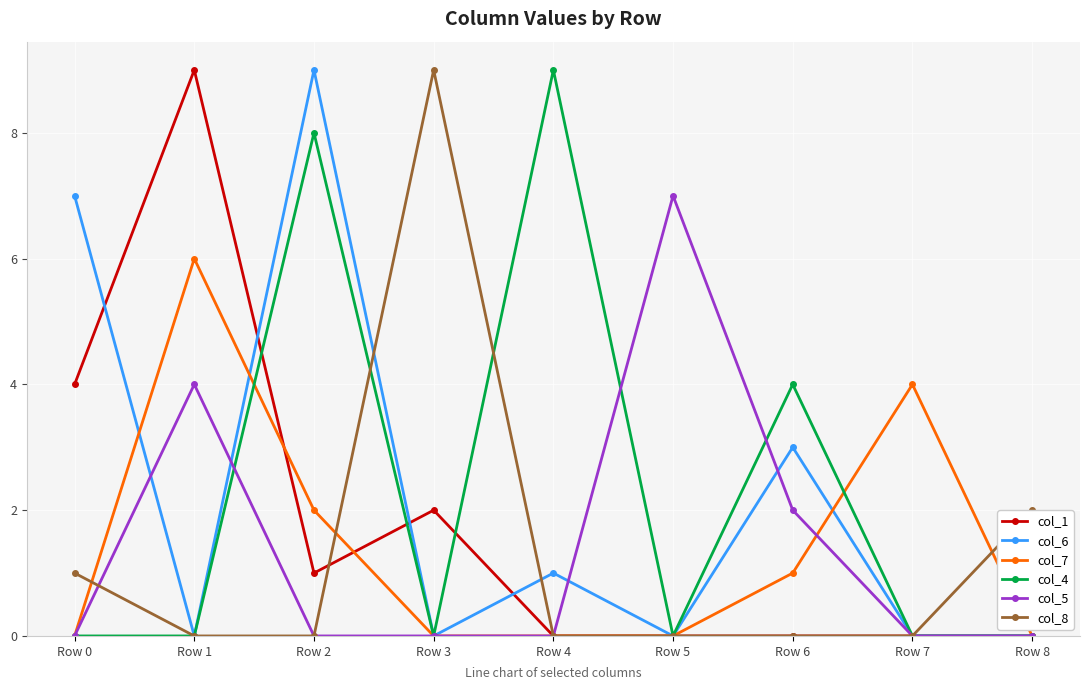

True or false: col_7 has a value of 1 at Row 6.

True